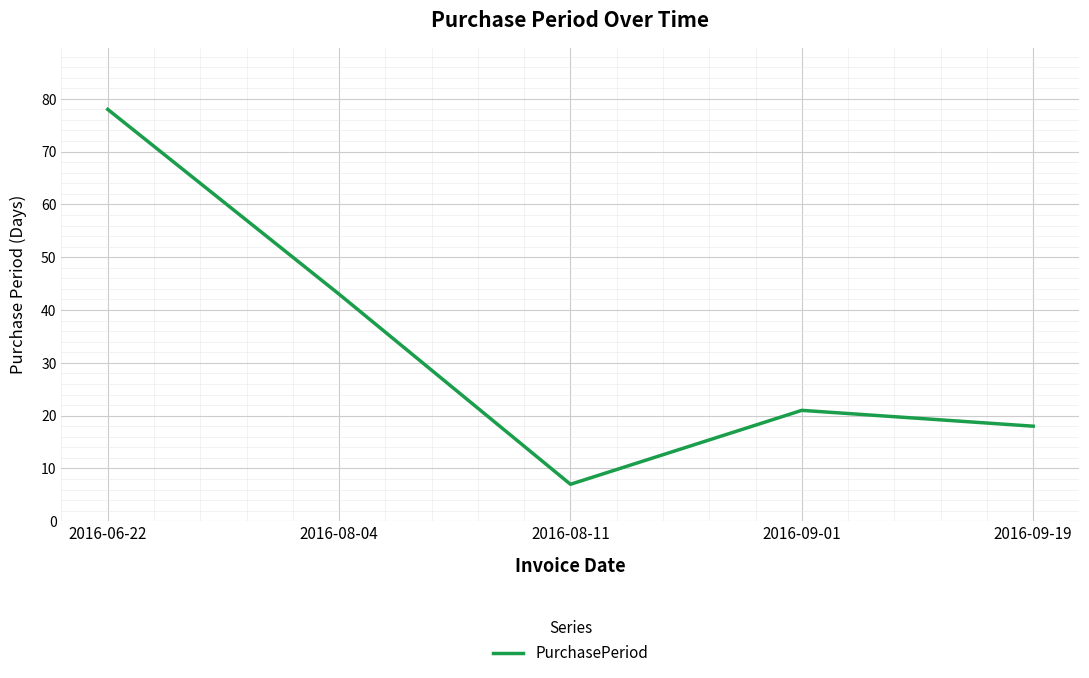

Where does the data first go above 21?

2016-06-22